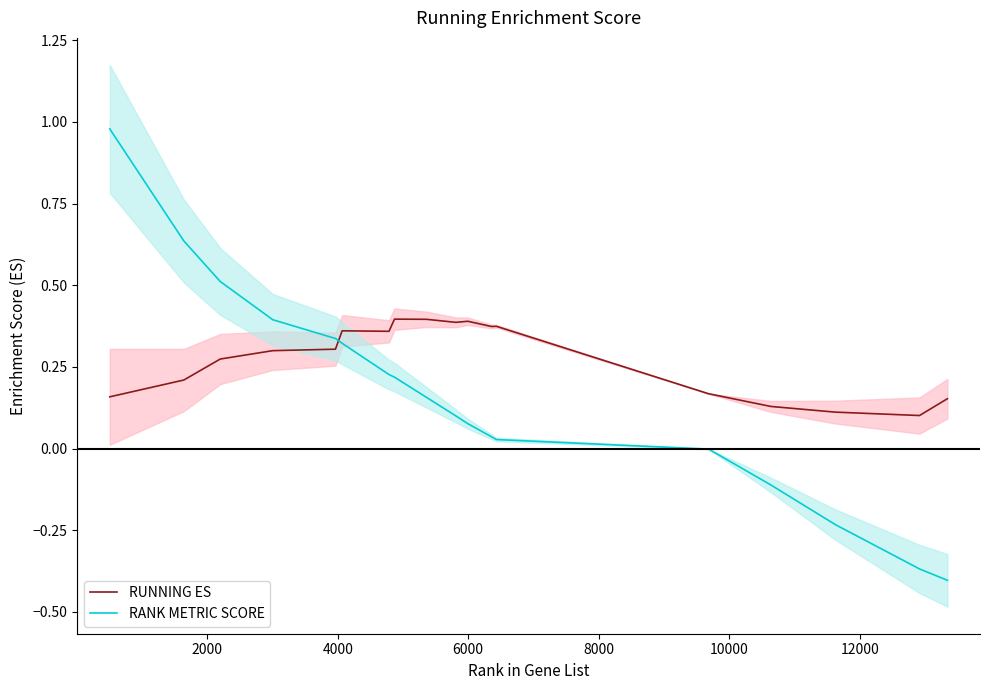

What is the maximum value shown in the chart?

1.0